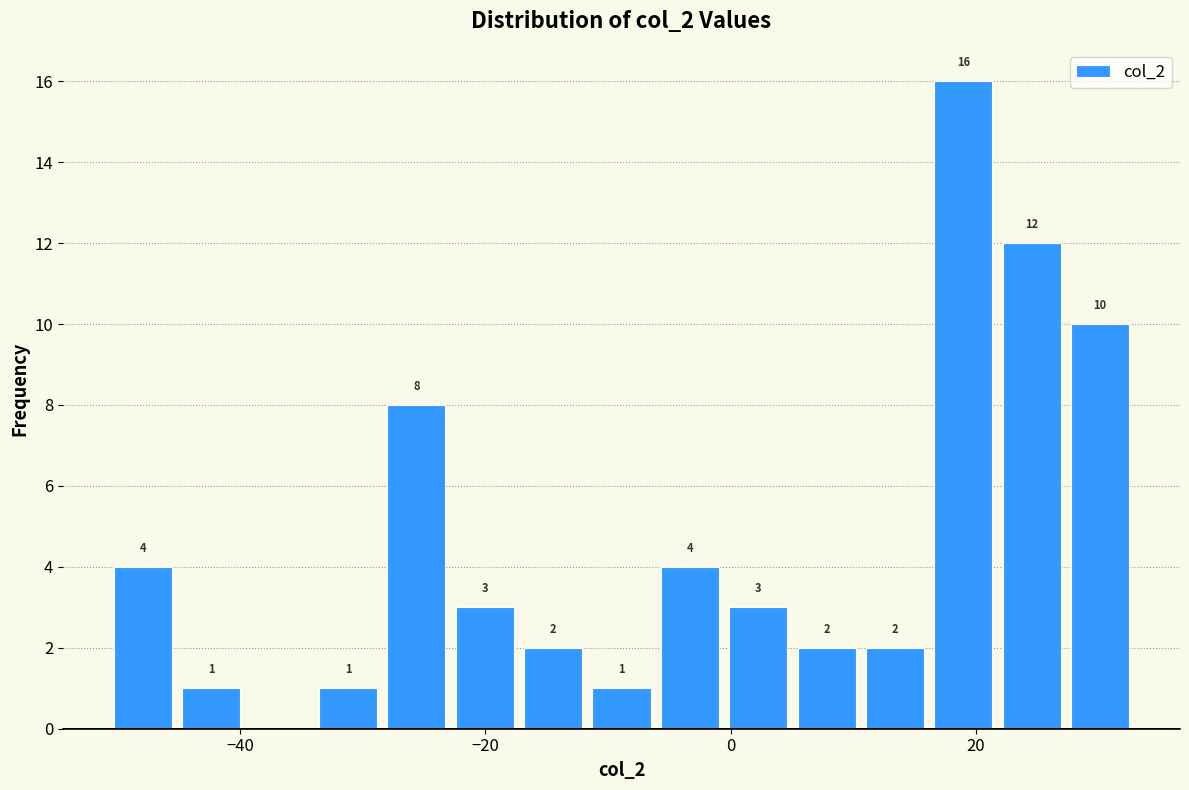

Around what value on the x-axis is the tallest bar? Give the approximate position of its centre, as read against the axis.

18